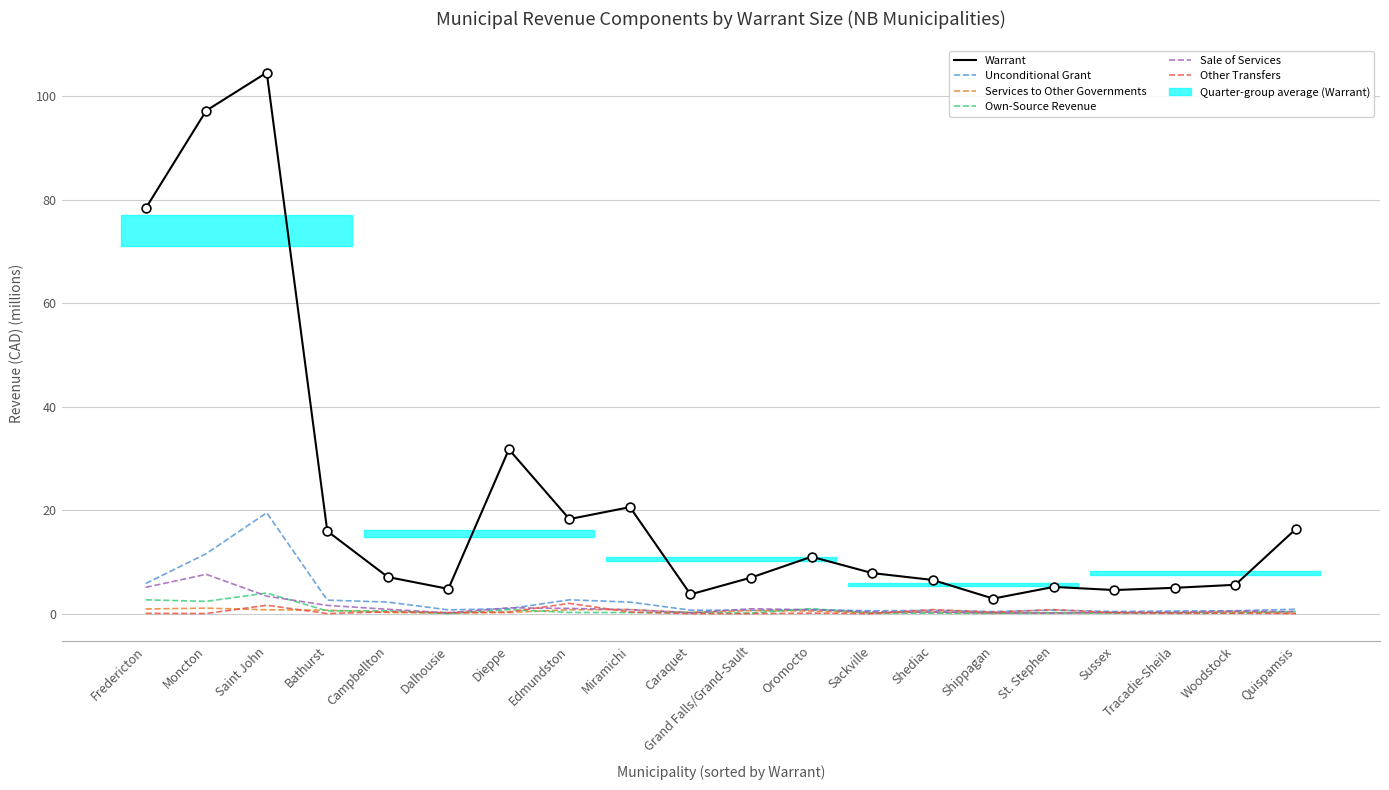

What are all the series names shown in the legend?

Warrant, Unconditional Grant, Services to Other Governments, Own-Source Revenue, Sale of Services, Other Transfers